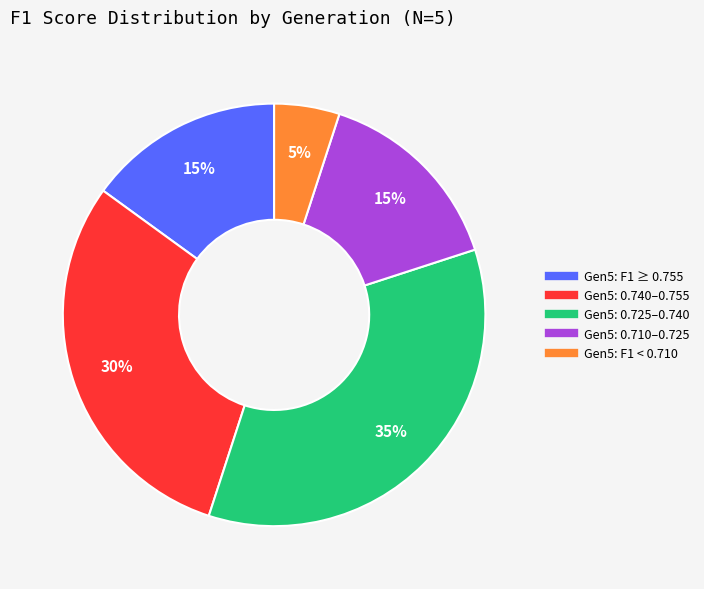

How many slices are in this pie chart?

5